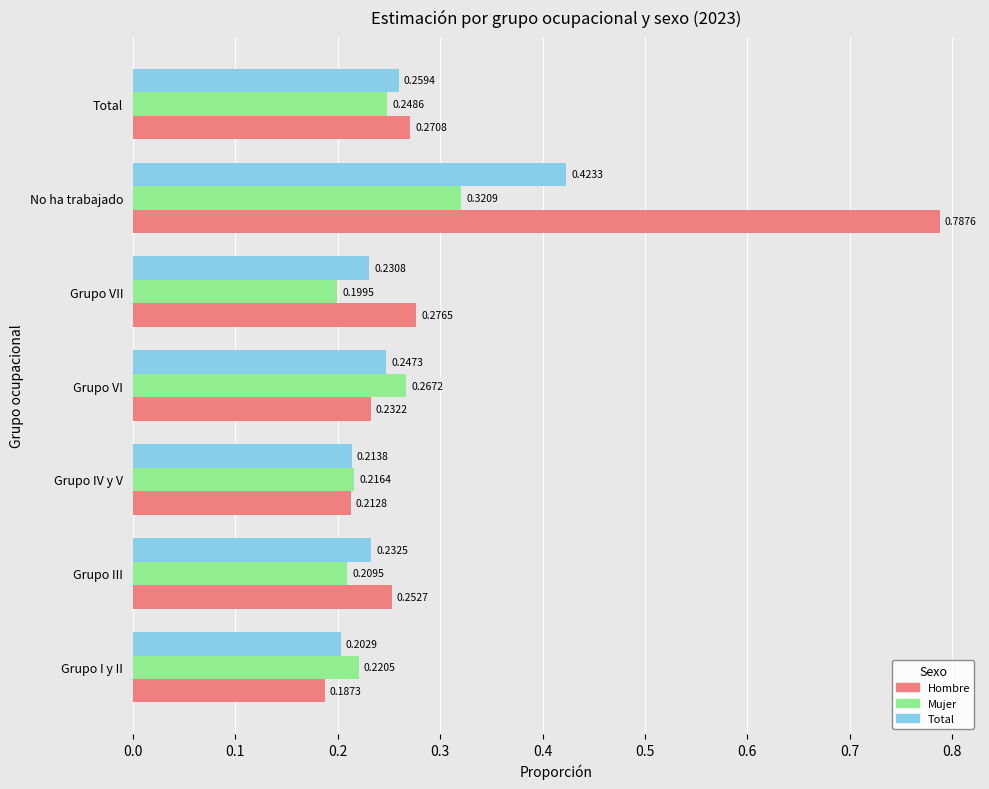

What is the difference between the maximum and minimum values in the Hombre series?

0.6